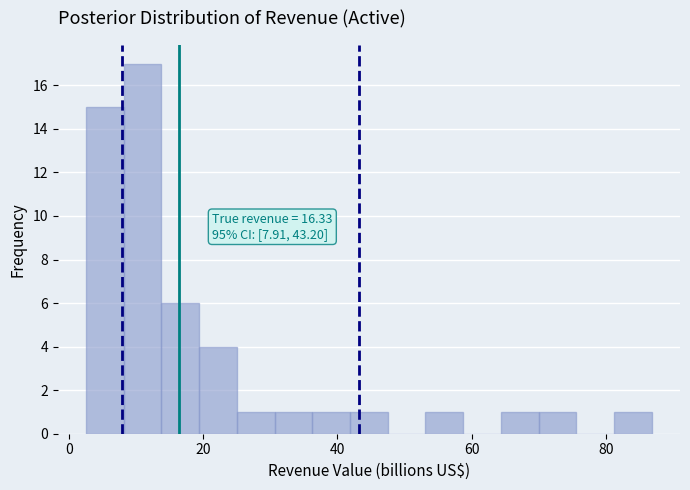

Read against the x-axis, roughly where is the centre of the tallest bar?

10